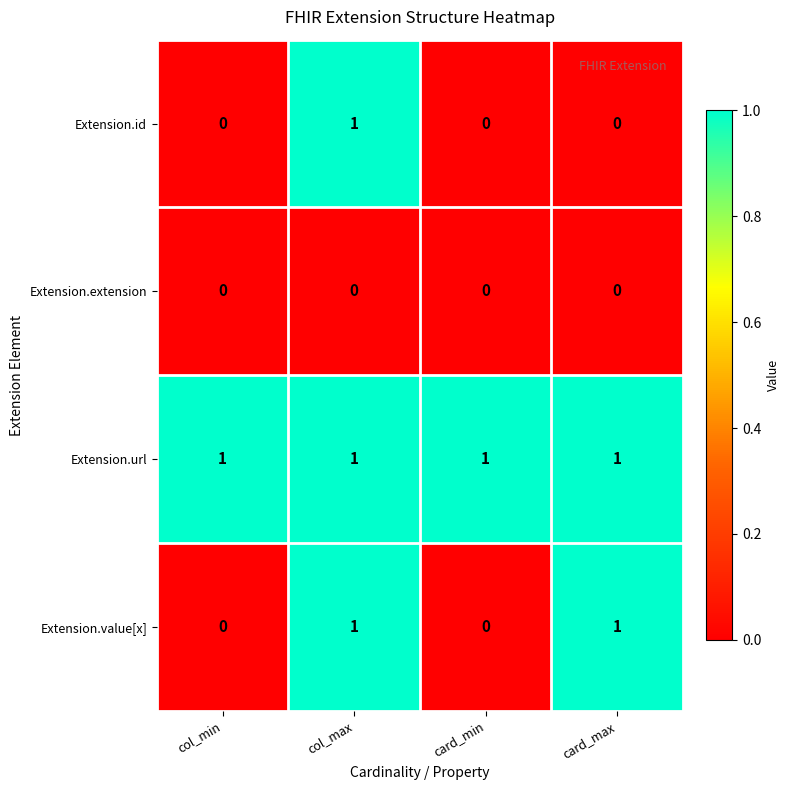

Which series has the largest total across all categories?

Extension.url